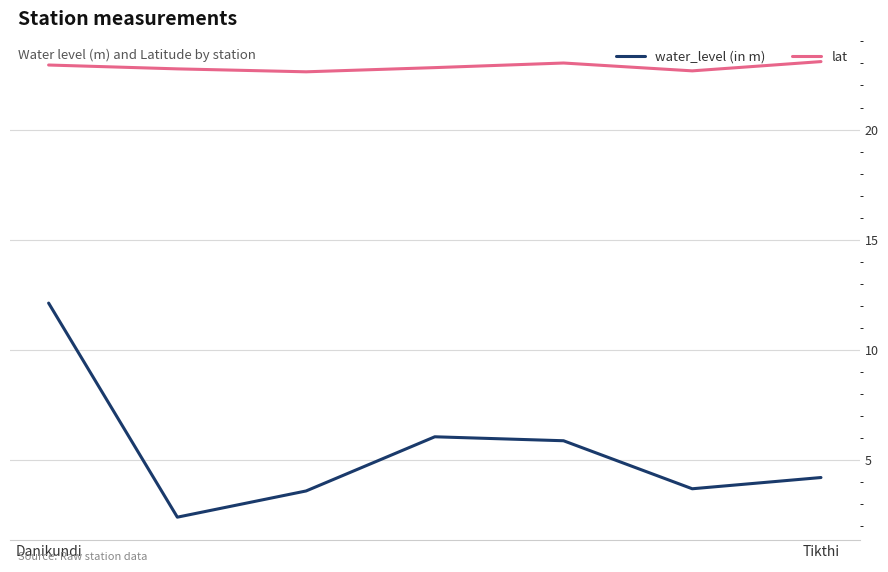

Which series has the largest total across all categories?

lat